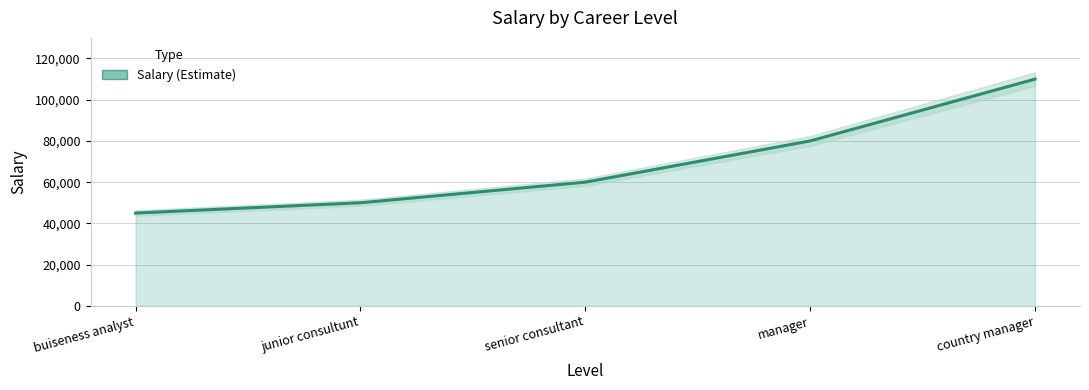

How many values are below 60000?

2